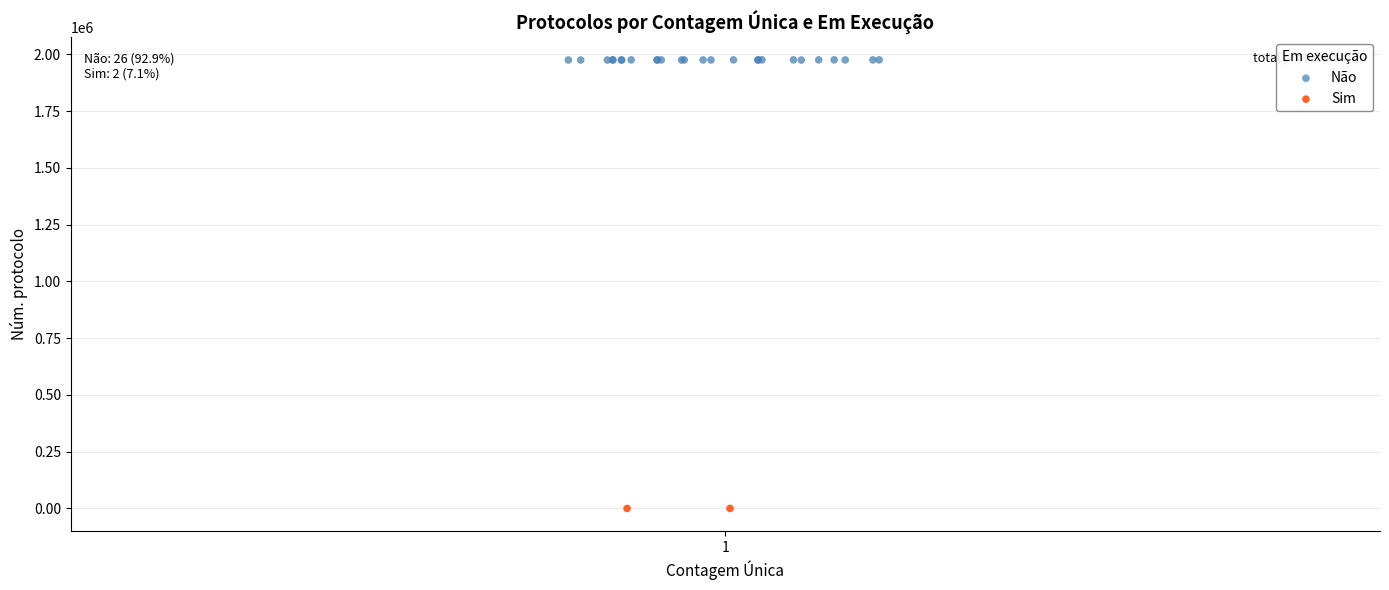

What are all the series names shown in the legend?

Não, Sim